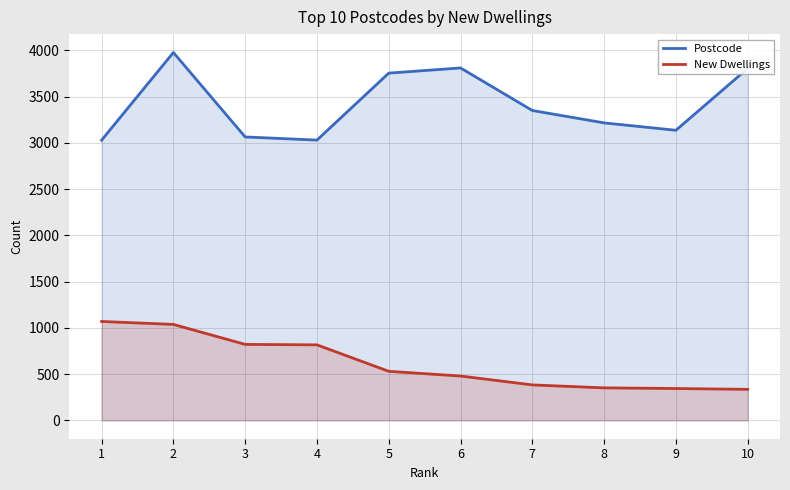

At which label is Postcode closest to 3503?

7